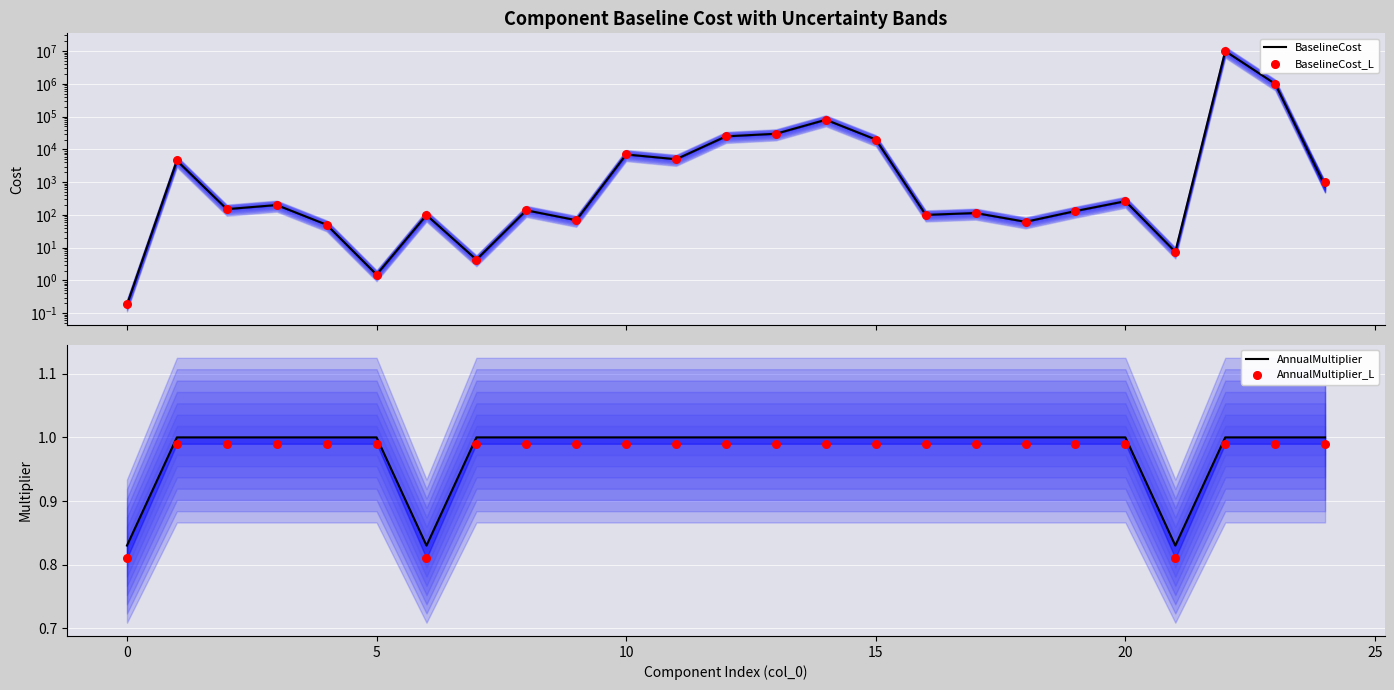

Which series contains the lowest Y value?

BaselineCost